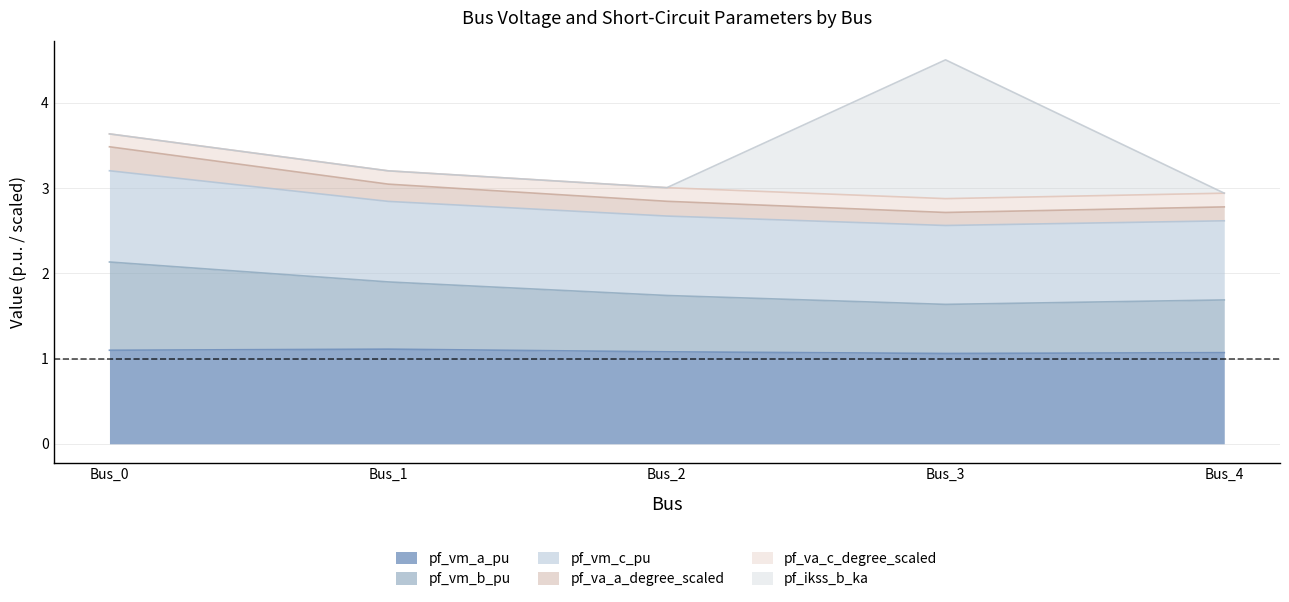

What is the value of the pf_vm_a_pu point at the 5th from the left?

1.1